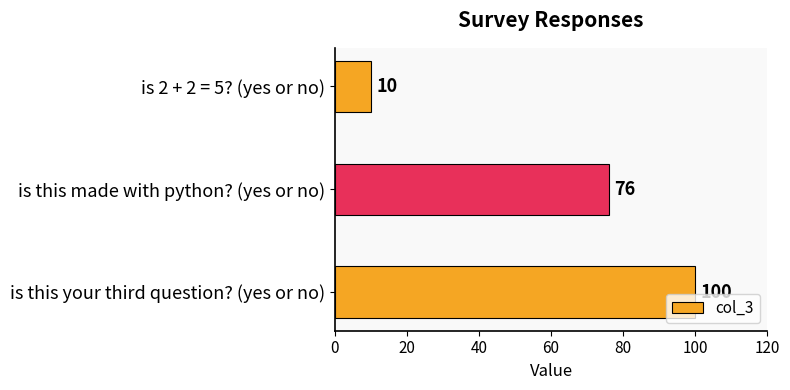

List the labels in order of value, largest first.

is this your third question? (yes or no), is this made with python? (yes or no), is 2 + 2 = 5? (yes or no)